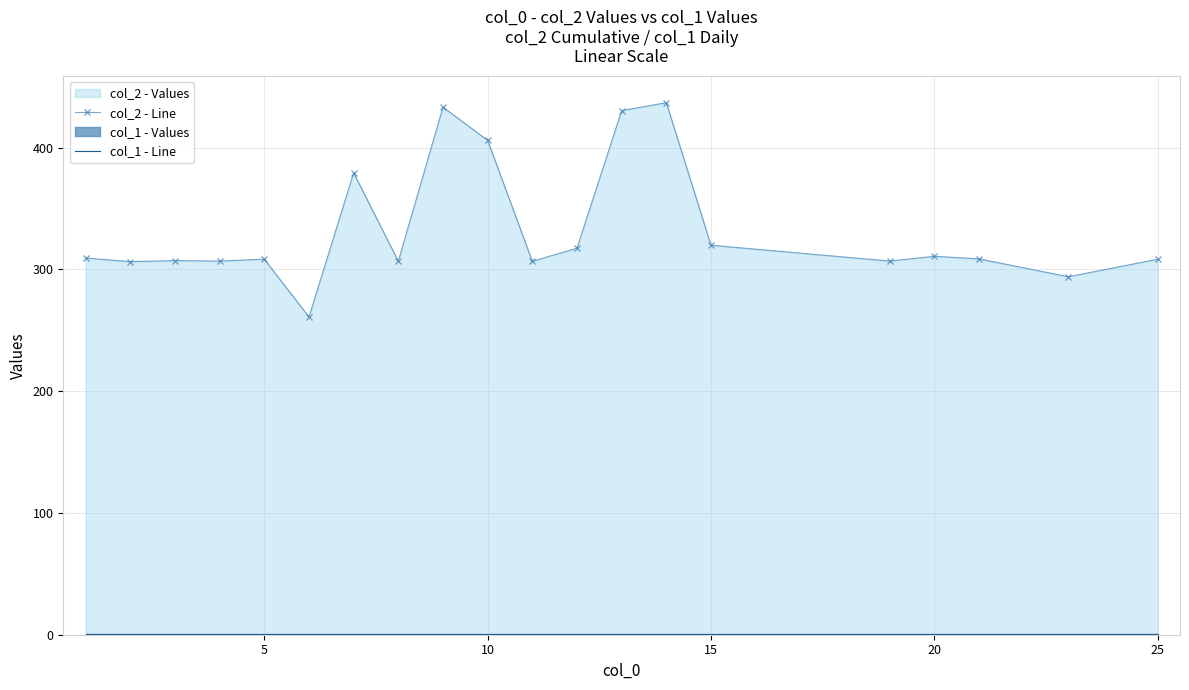

Which series has the largest total across all categories?

col_2 - Line